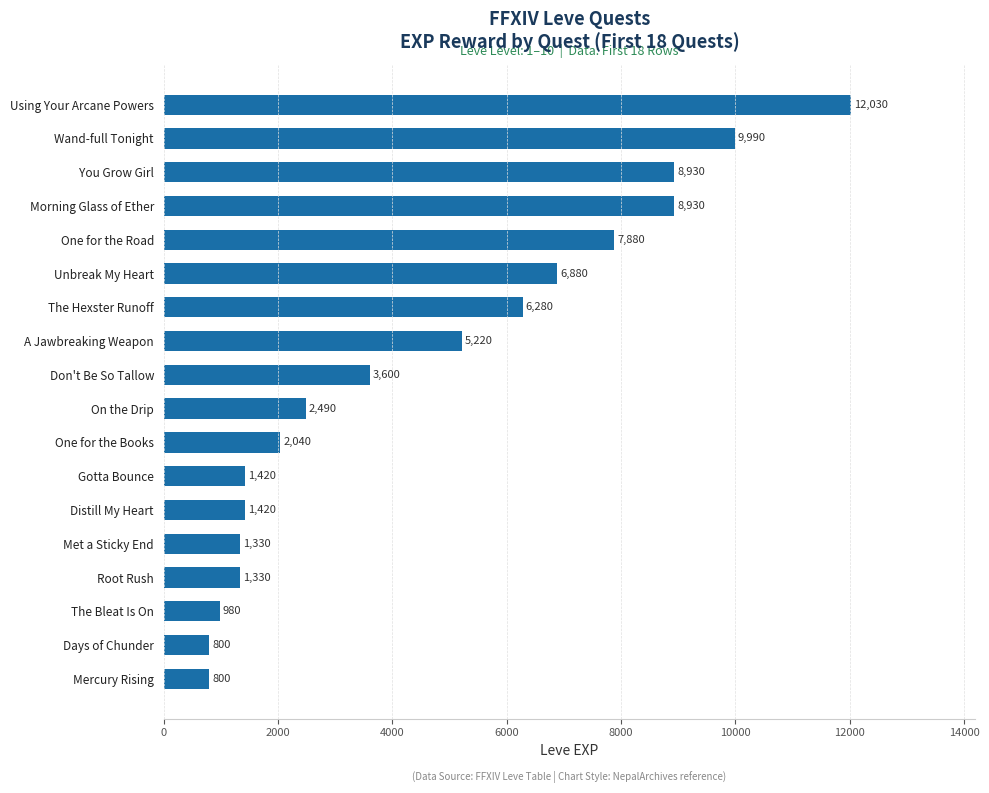

How many series are shown in this chart?

1